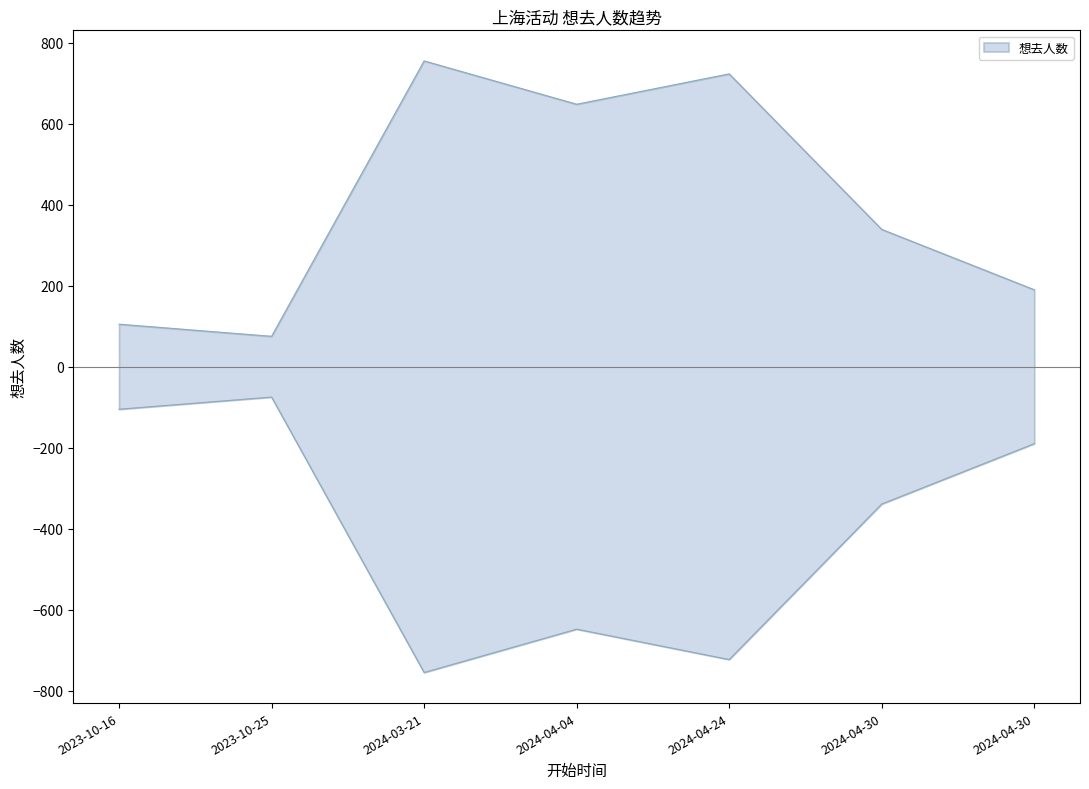

Reading left to right, what are all the values shown in this chart?

105	75	755	648	723	339	190